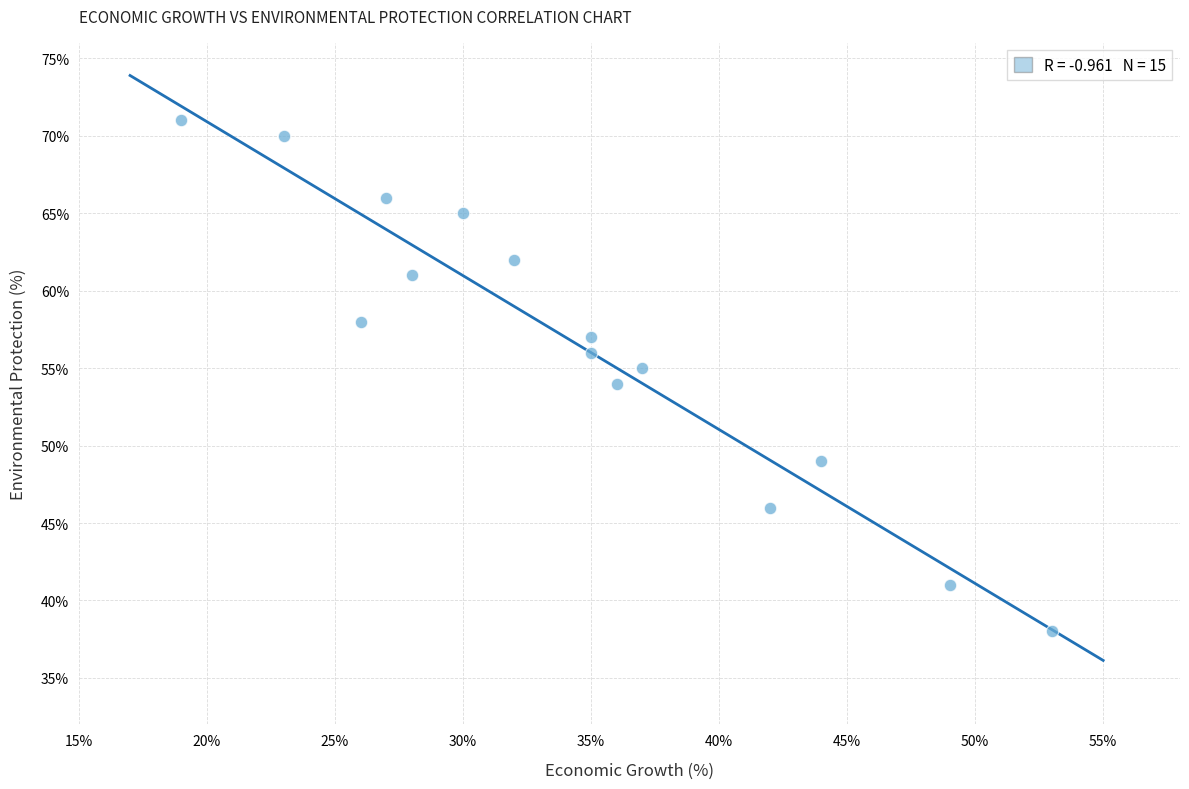

What is the range of Y values (max minus min)?

33